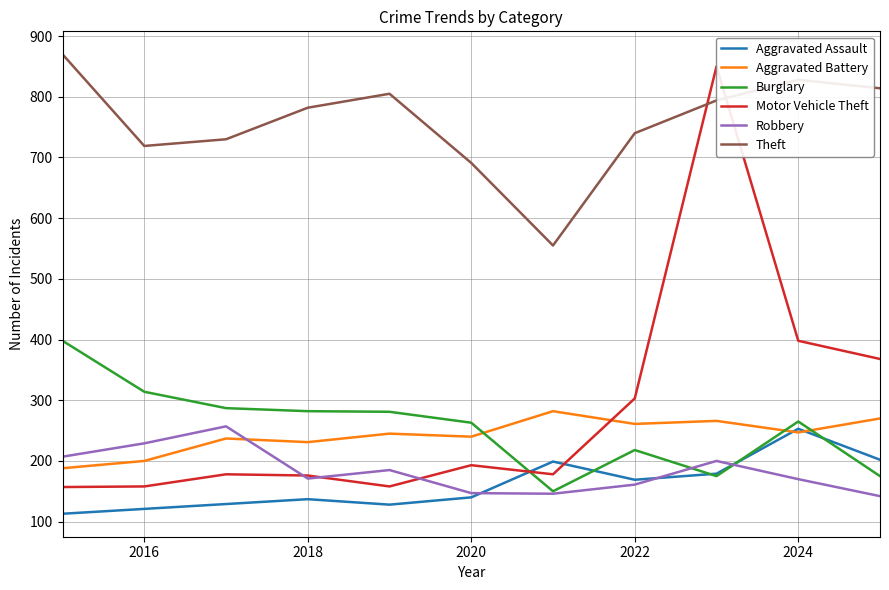

What is the lowest value of the Theft series?

555